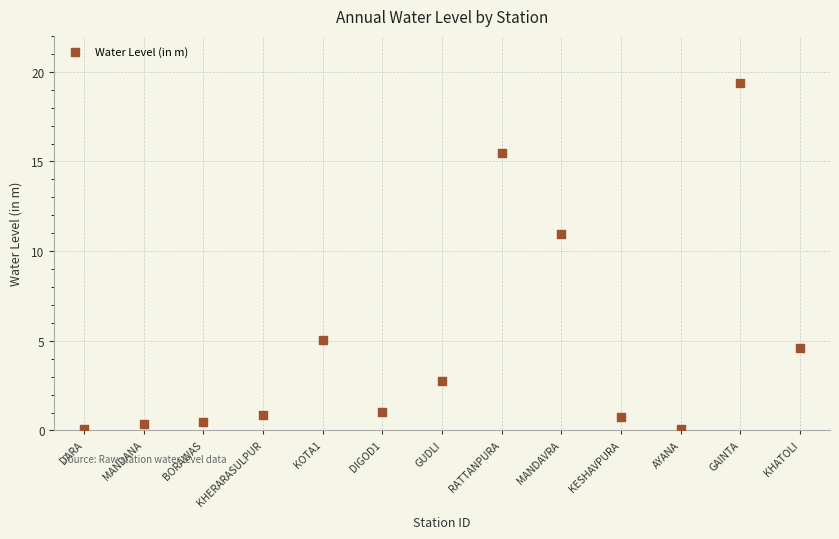

What is the range of Y values (max minus min)?

19.3